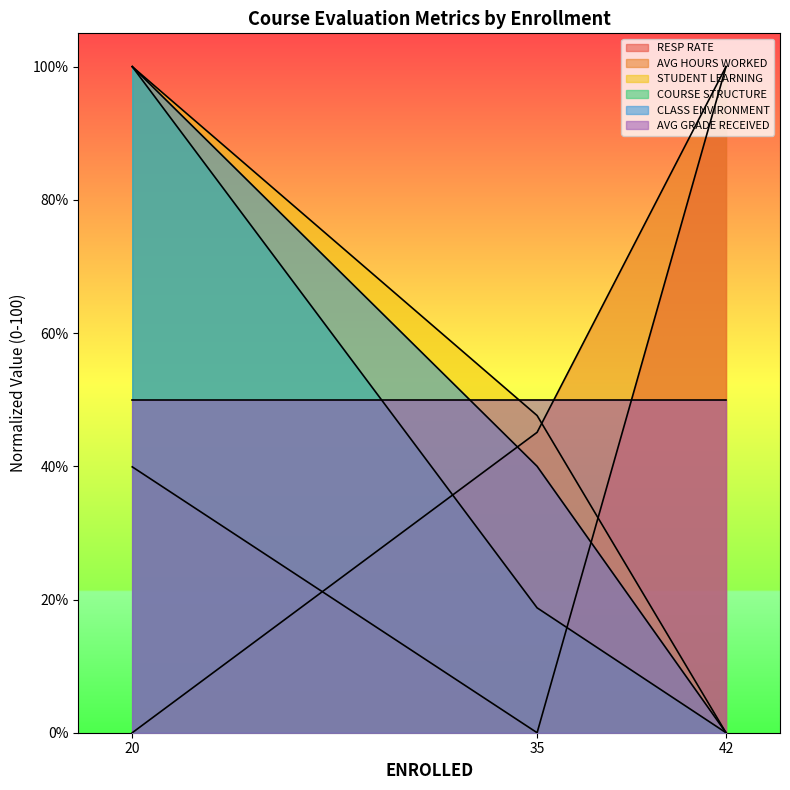

What is the sum of all CLASS ENVIRONMENT values?

140.0